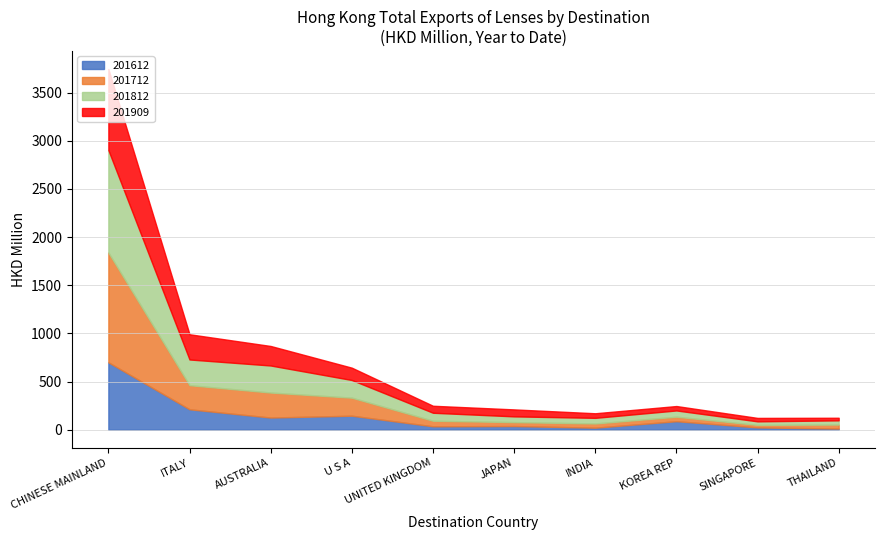

Reading left to right, extract all data points from this chart.

201612: CHINESE MAINLAND=699.6	ITALY=212.0	AUSTRALIA=126.4	U S A=145.5	UNITED KINGDOM=35.5	JAPAN=38.2	INDIA=21.2	KOREA REP=88.4	SINGAPORE=24.0	THAILAND=12.3
201712: CHINESE MAINLAND=1139.8	ITALY=250.4	AUSTRALIA=259.5	U S A=187.1	UNITED KINGDOM=57.8	JAPAN=40.8	INDIA=43.8	KOREA REP=46.7	SINGAPORE=26.0	THAILAND=41.3
201812: CHINESE MAINLAND=1063.6	ITALY=266.7	AUSTRALIA=280.7	U S A=183.4	UNITED KINGDOM=82.9	JAPAN=59.6	INDIA=58.4	KOREA REP=64.8	SINGAPORE=36.8	THAILAND=43.7
201909: CHINESE MAINLAND=841.4	ITALY=261.9	AUSTRALIA=202.6	U S A=128.0	UNITED KINGDOM=72.6	JAPAN=72.4	INDIA=47.5	KOREA REP=45.9	SINGAPORE=35.7	THAILAND=26.9